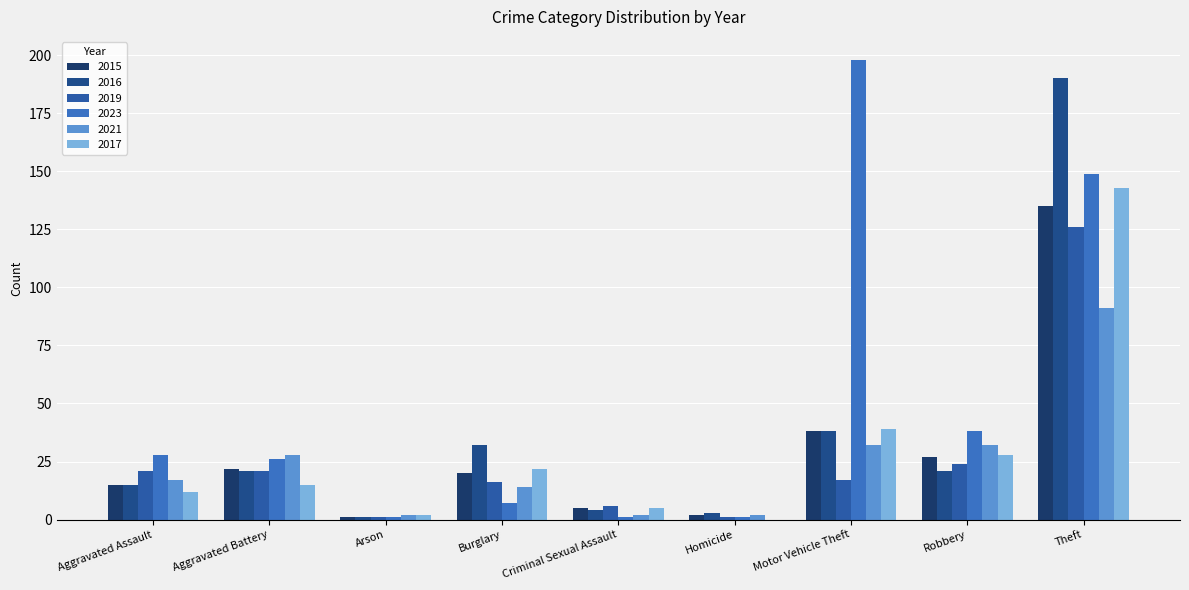

What is the total value across all series at Homicide?

9